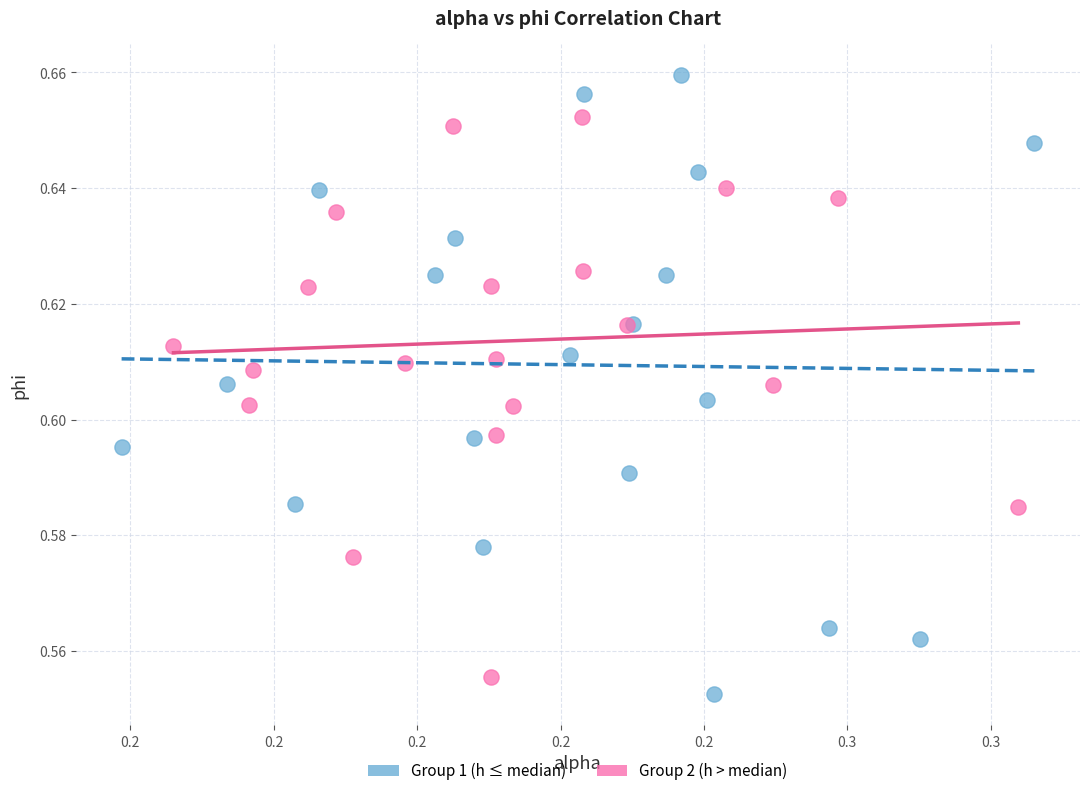

Which series contains the highest Y value?

Group 1 (h ≤ median)